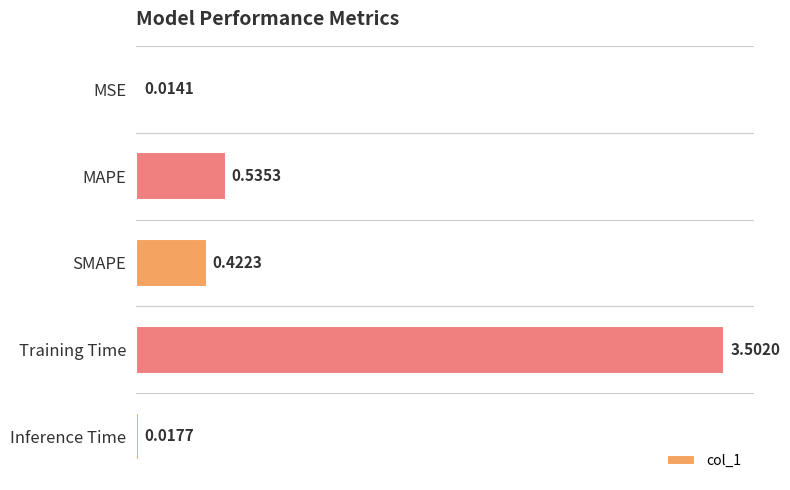

Which has a higher value, SMAPE or Training Time?

Training Time